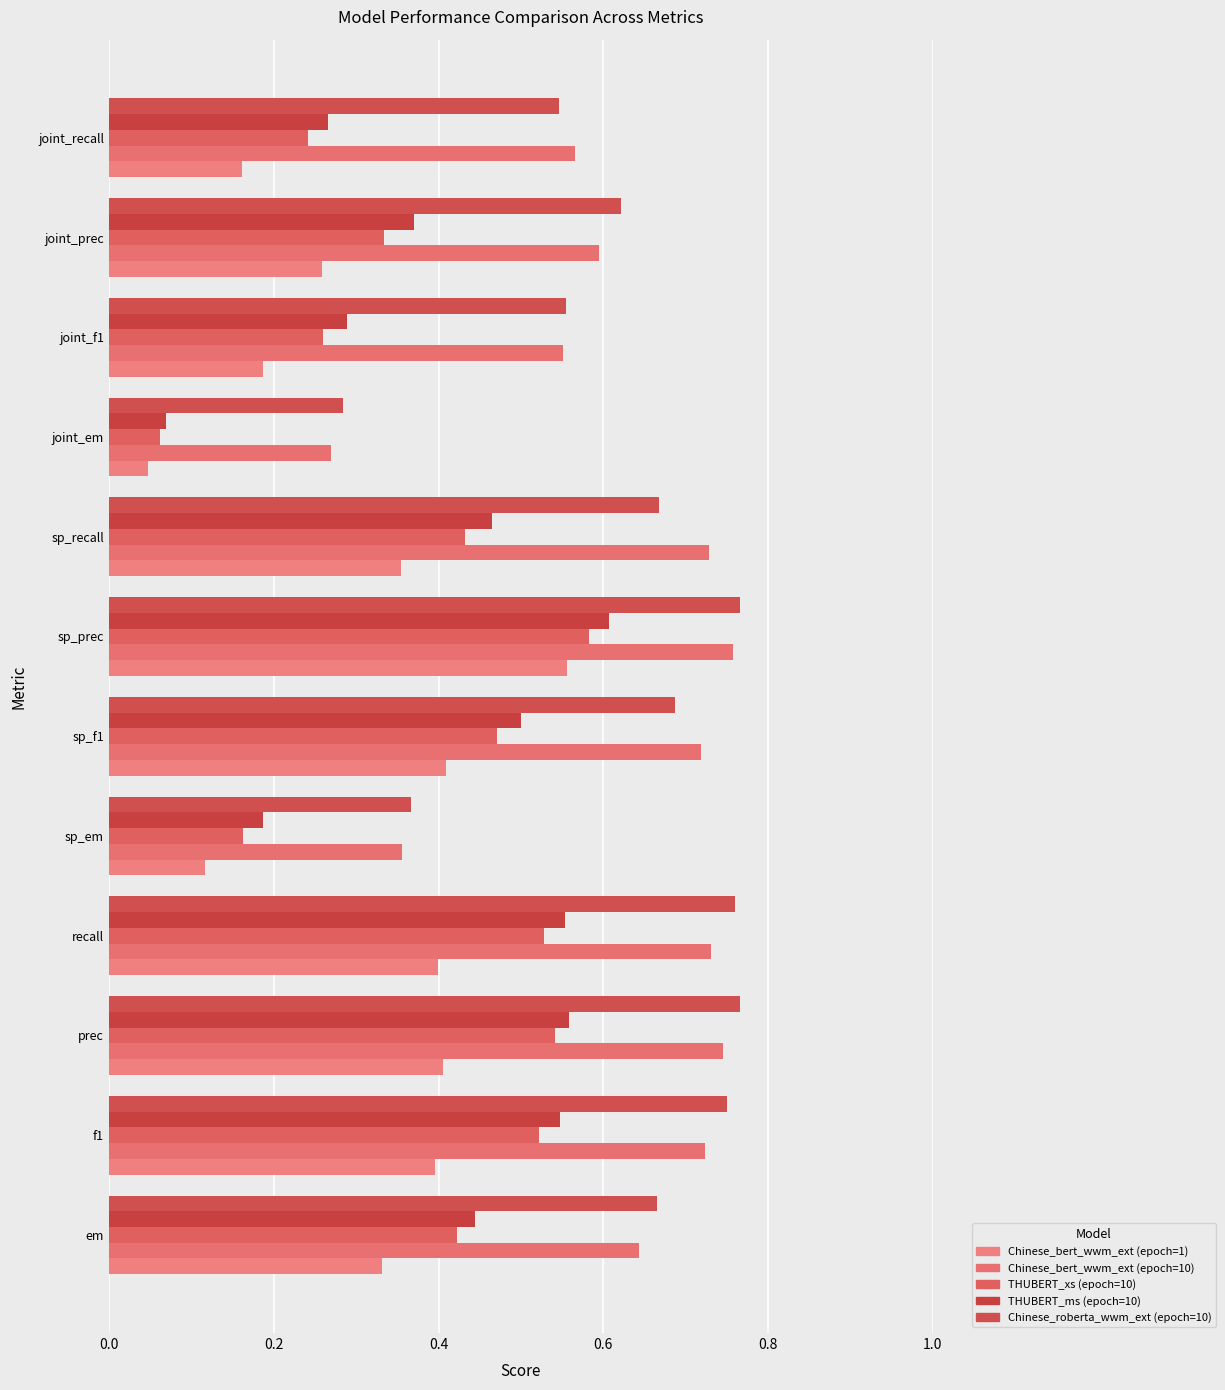

What is the average value of the THUBERT_xs (epoch=10) series?

0.4